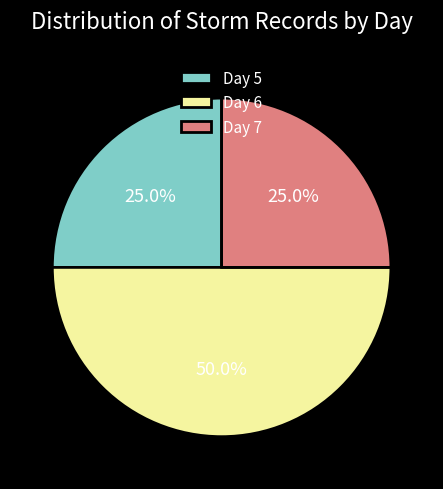

Approximately how many times larger is the value at Day 5 compared to Day 7?

1.0